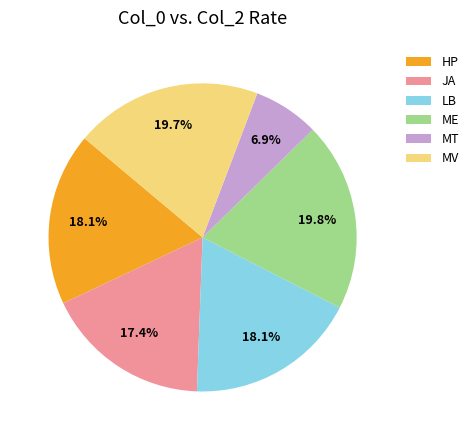

Which has a higher value, HP or MV?

MV